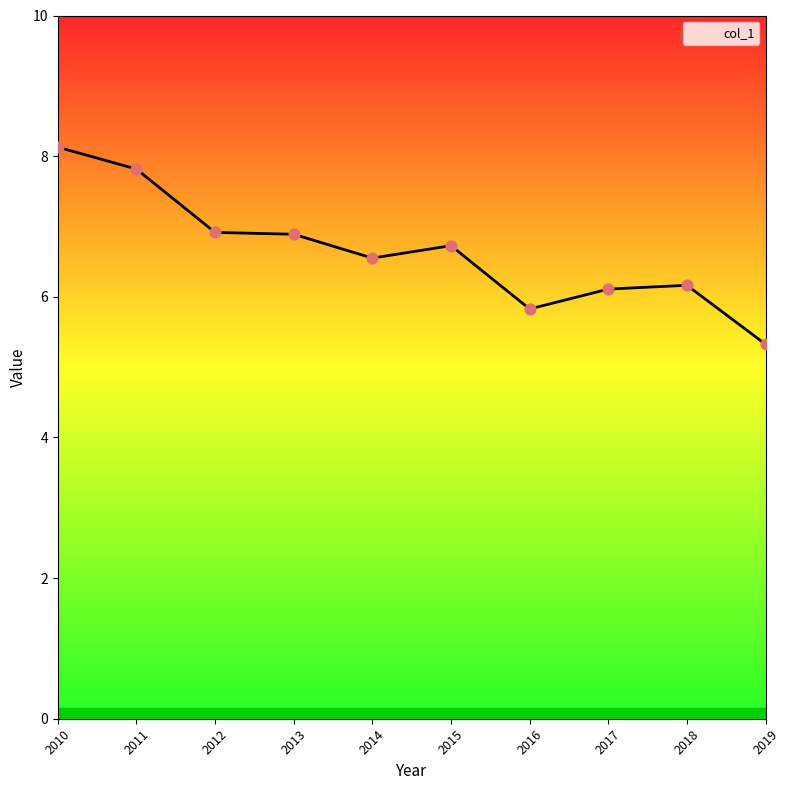

Approximately how many times larger is the value at 2016 compared to 2014?

0.9